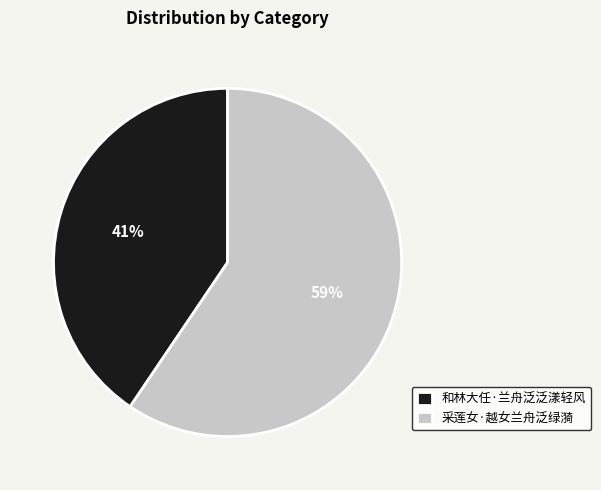

Is there any slice that represents more than half of the pie?

Yes